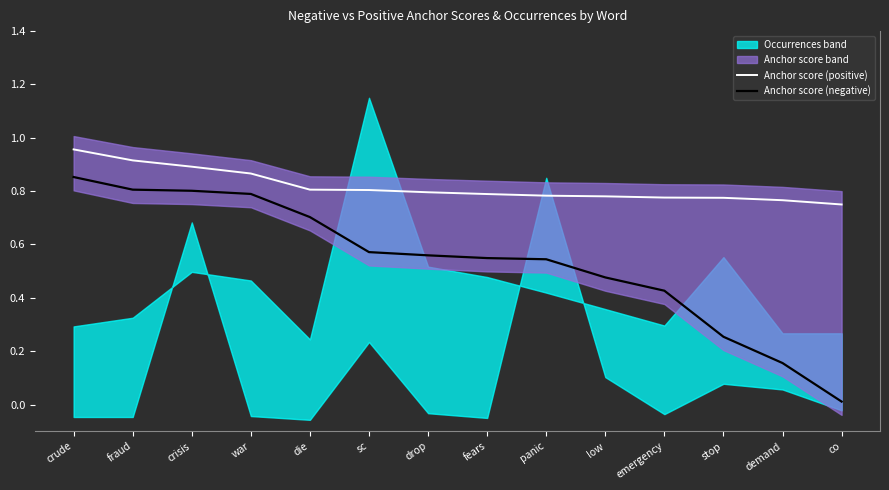

At which label is Anchor score (positive) closest to 0?

co